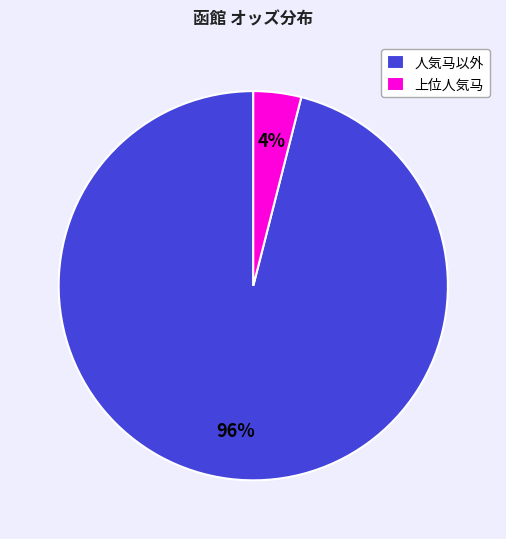

Is there any slice that represents more than half of the pie?

Yes